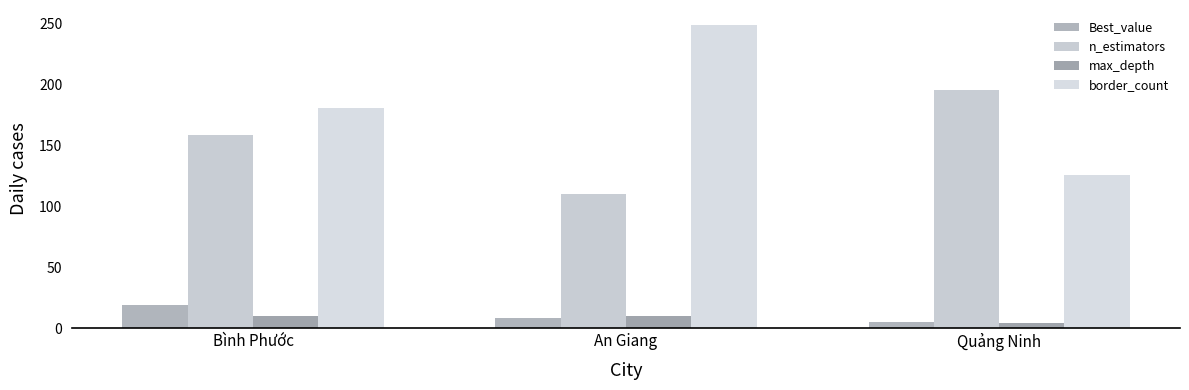

What value does the border_count series have at An Giang?

249.0